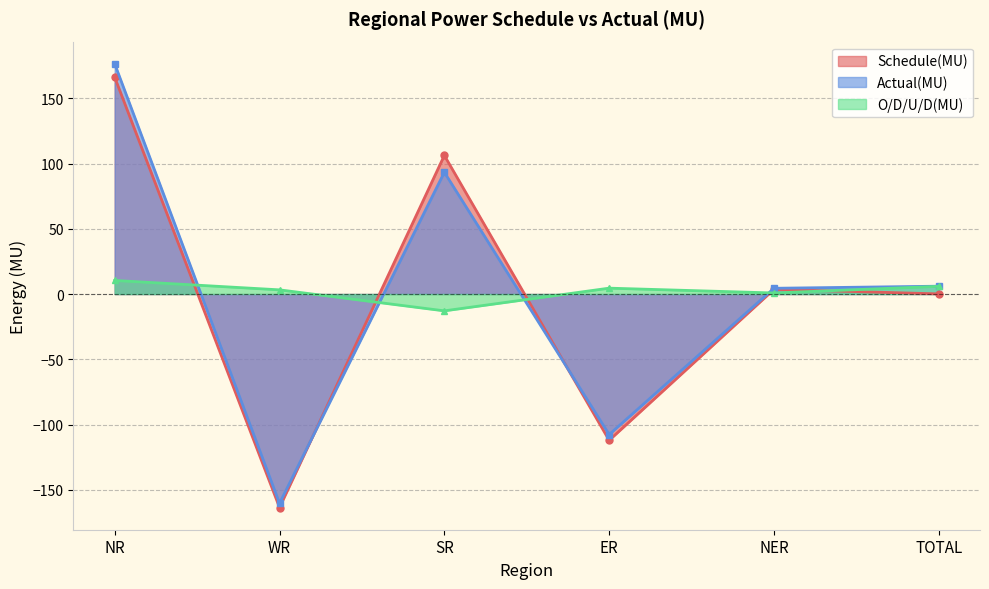

Between SR and ER, which series saw the biggest shift?

Schedule(MU)